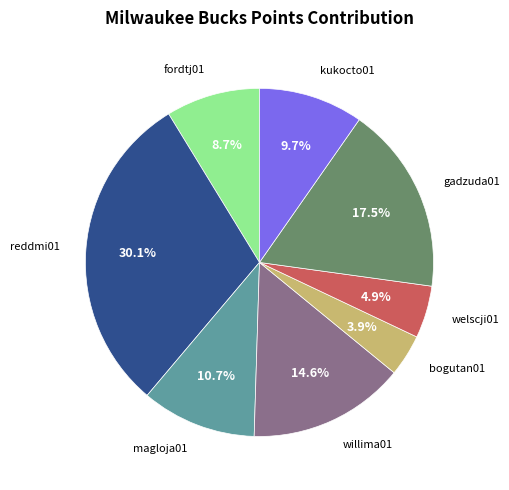

Is there any slice that represents more than half of the pie?

No